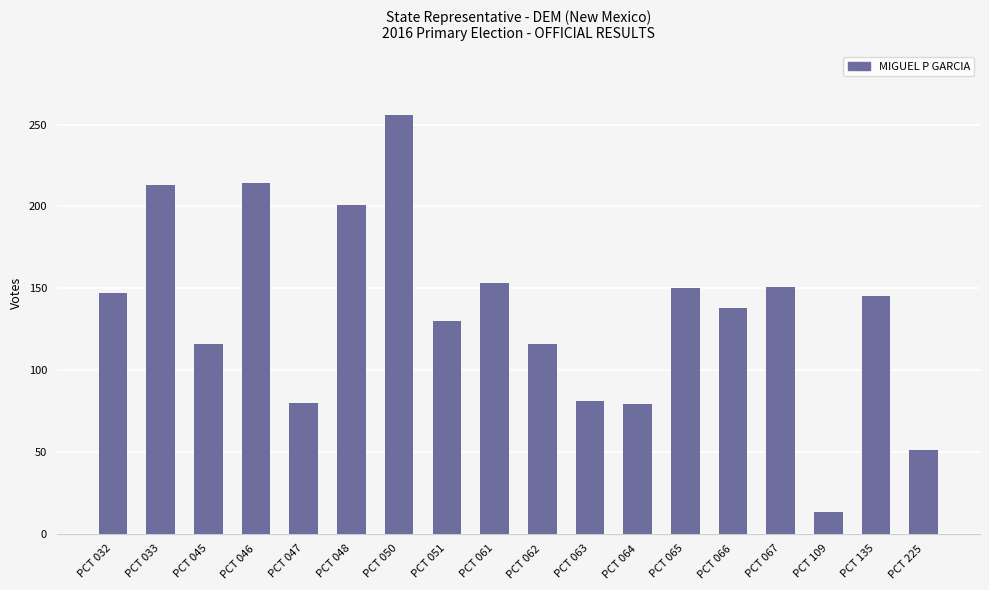

At which category does the chart reach its peak across all series?

PCT 050